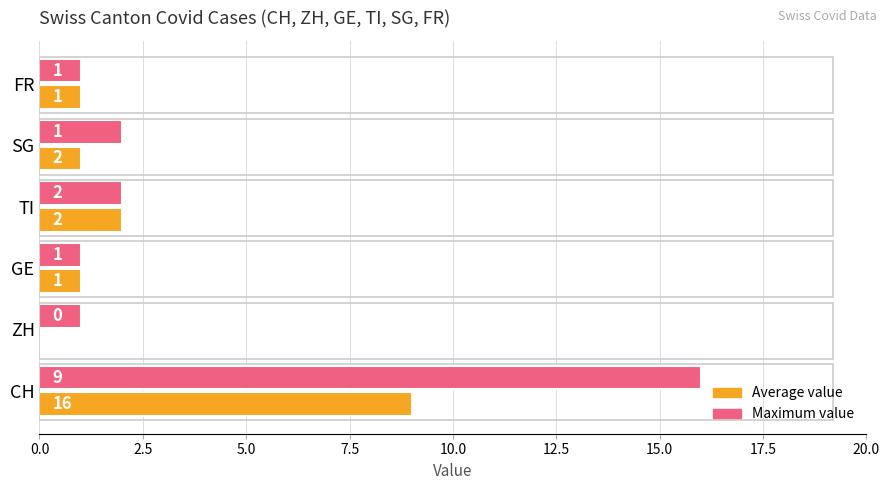

What is the highest value of the Maximum value series?

16